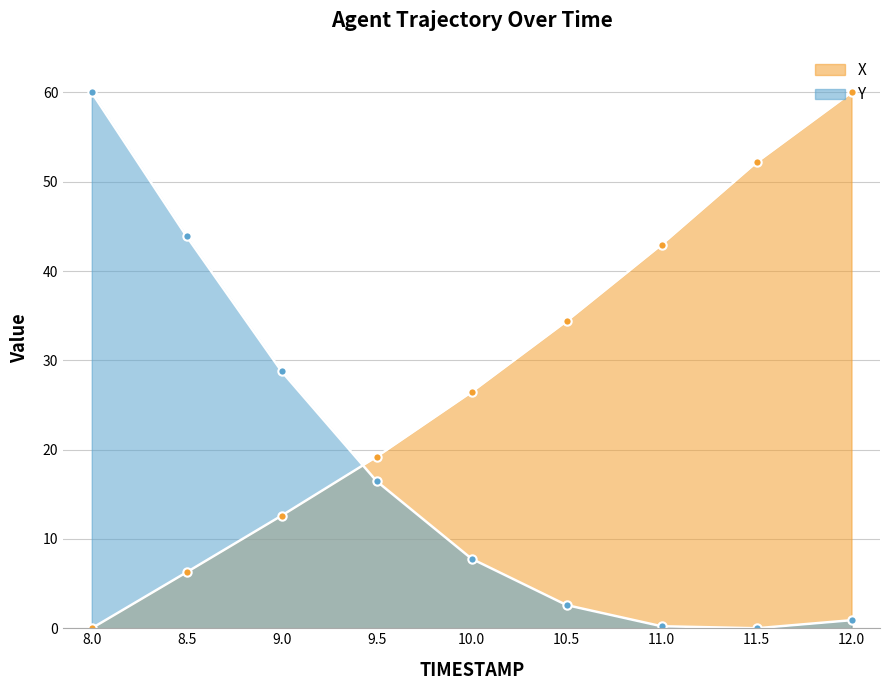

Reading left to right, extract all data points from this chart.

X: 0.0	6.3	12.6	19.2	26.4	34.4	43.0	52.2	60.0
Y: 60.0	43.9	28.8	16.5	7.8	2.6	0.2	0.0	0.9